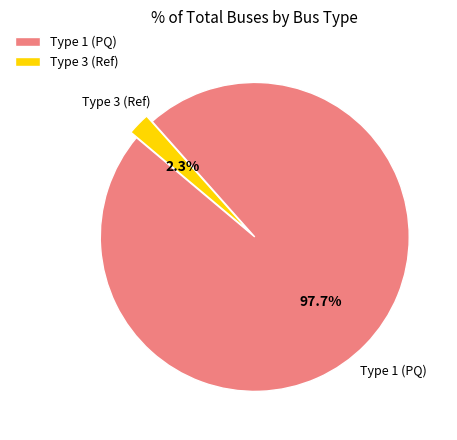

Which has a higher value, Type 3 (Ref) or Type 1 (PQ)?

Type 1 (PQ)